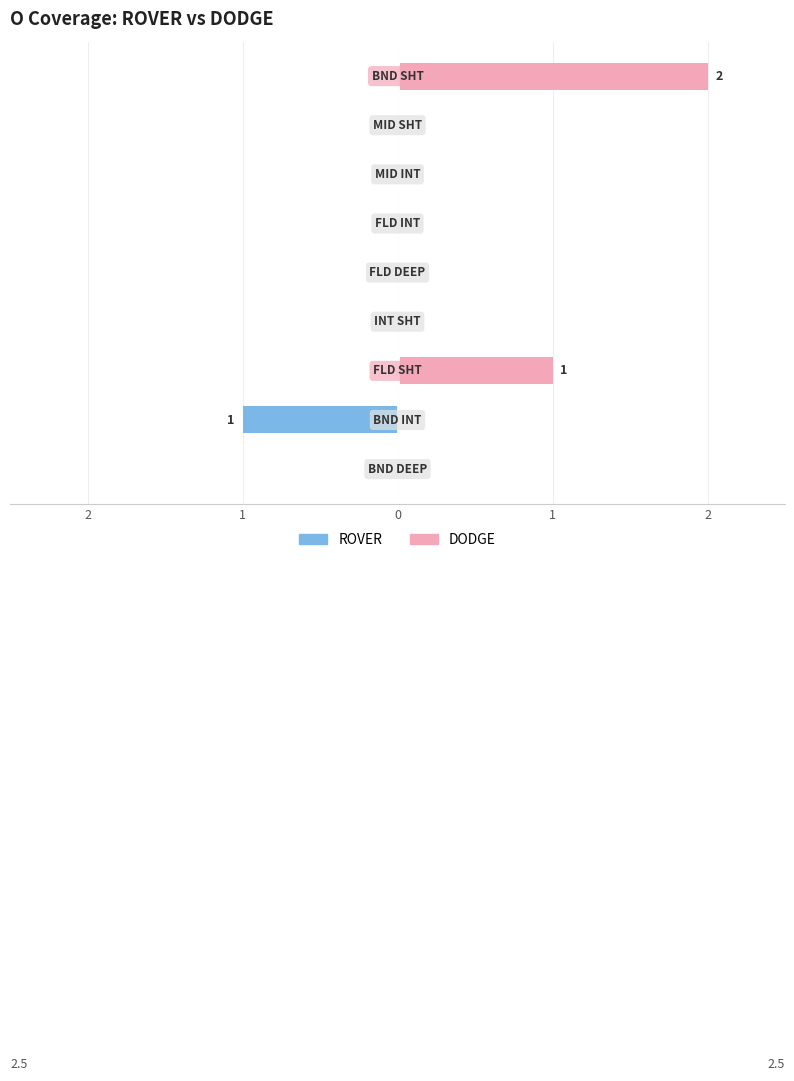

What are all the series names shown in the legend?

ROVER, DODGE